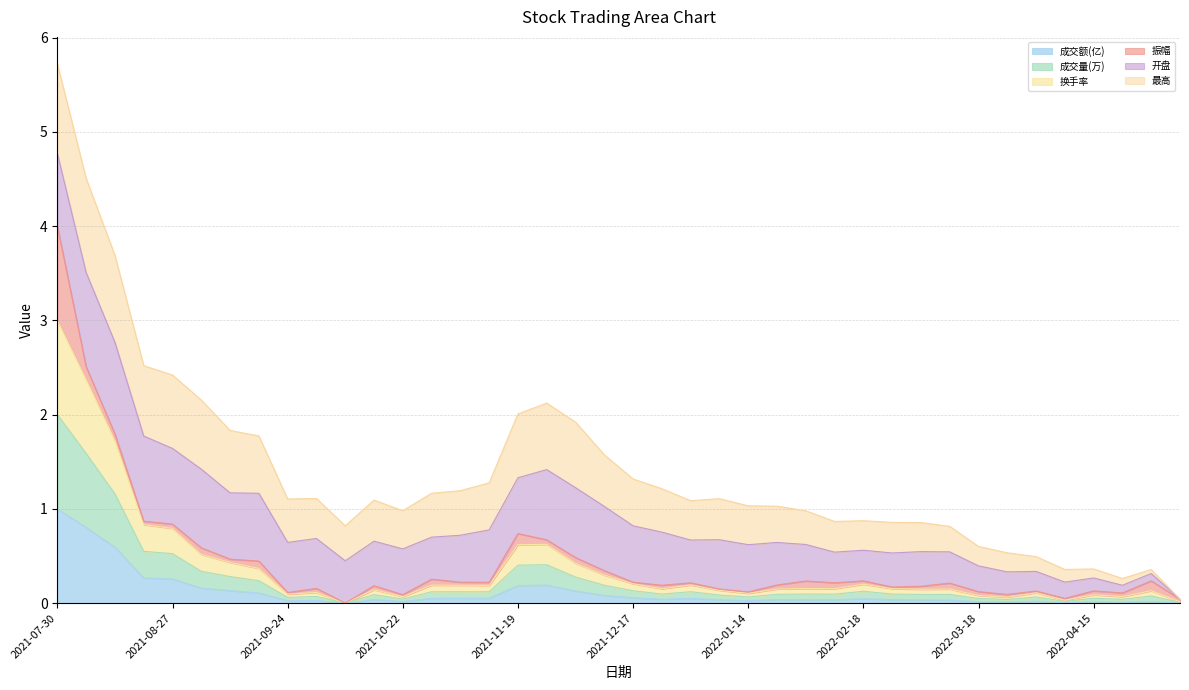

At which category is the sum across all series the highest?

2021-07-30